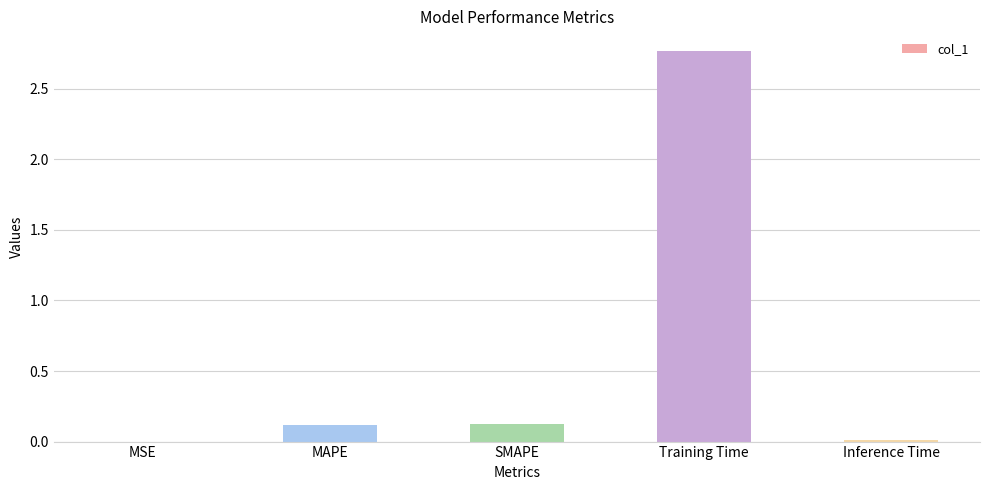

At which category does the chart reach its peak across all series?

Training Time